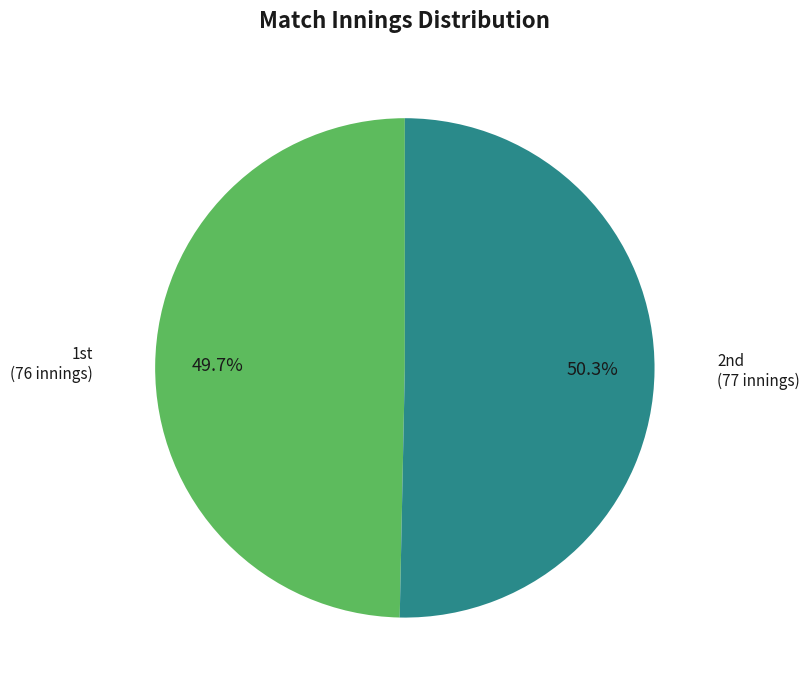

How many slices are in this pie chart?

2